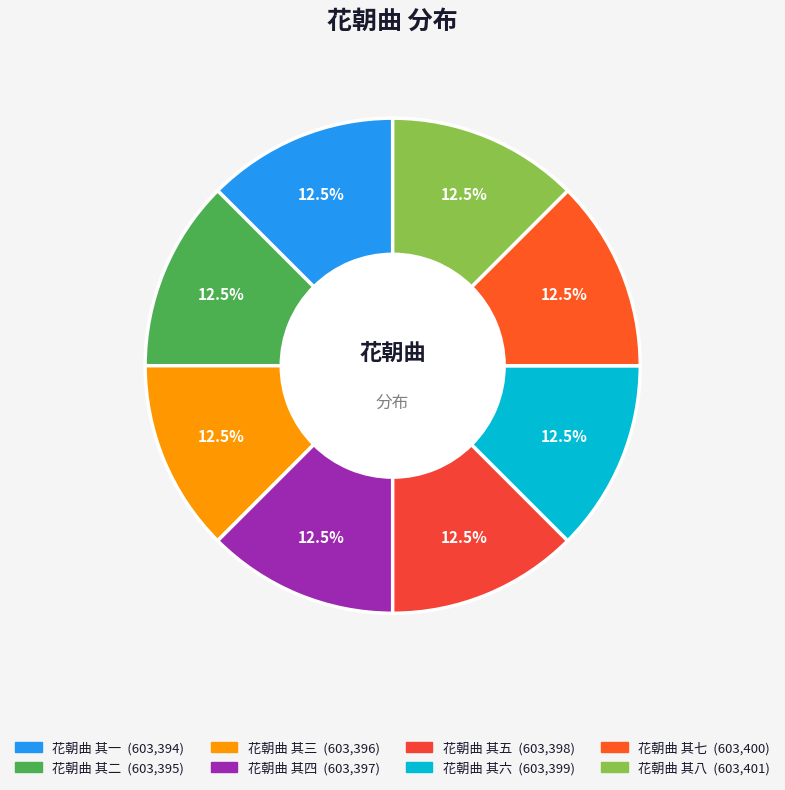

To the nearest percent, what is the combined percentage of 花朝曲 其三 and 花朝曲 其五?

25%